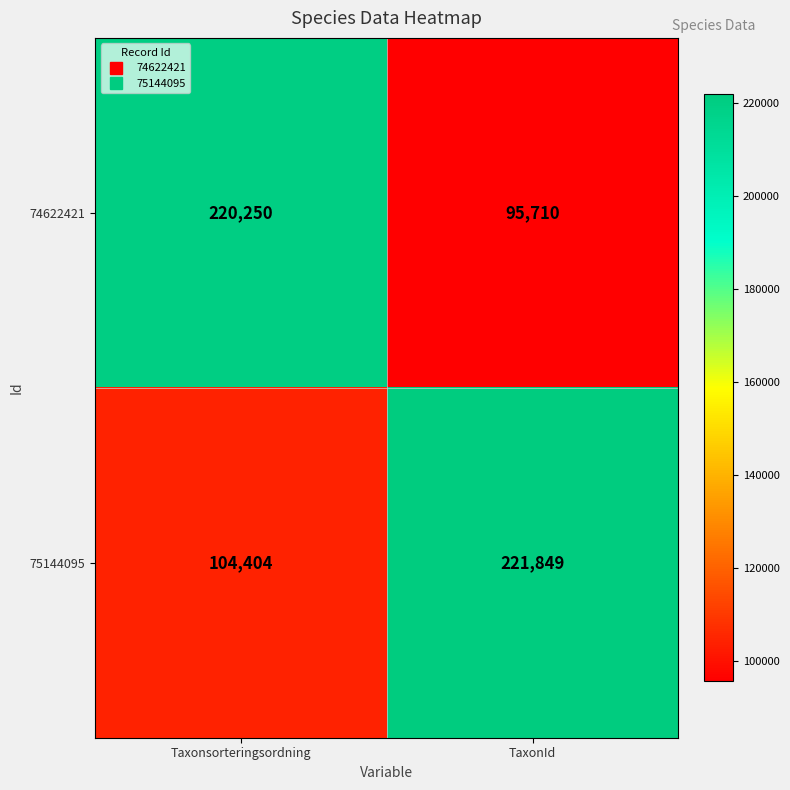

Read the 74622421 value at TaxonId.

95710